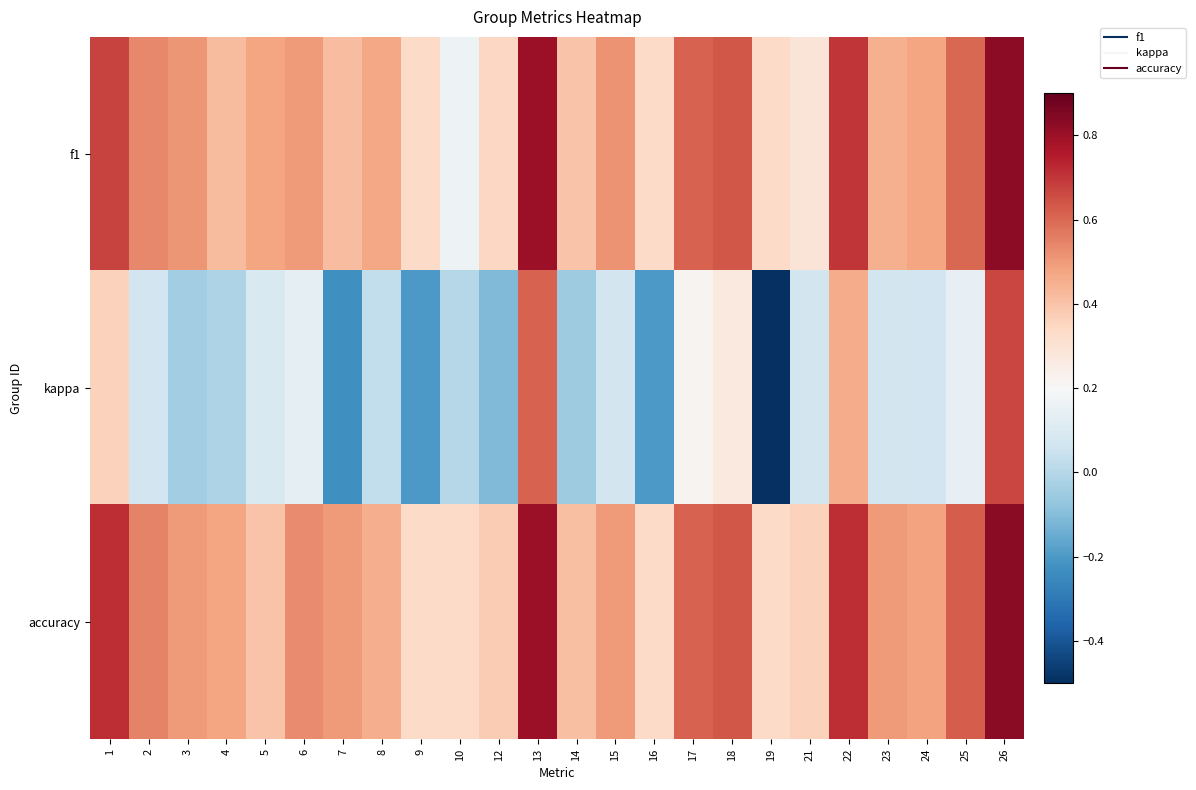

Which label corresponds to the smallest value in the chart?

19